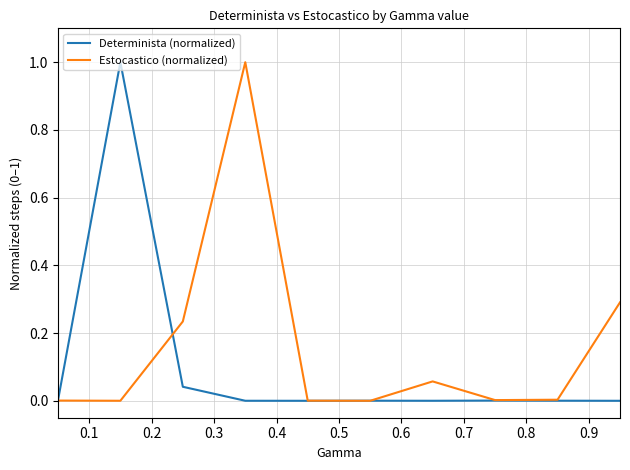

How many lines are shown in the chart?

2